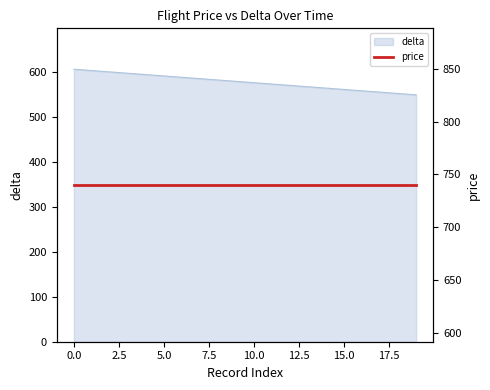

Between 19 and 13, which is larger?

13